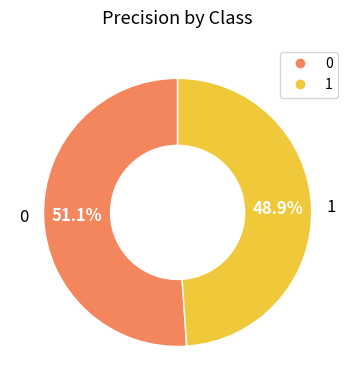

To the nearest percent, what portion does 1 represent?

49%